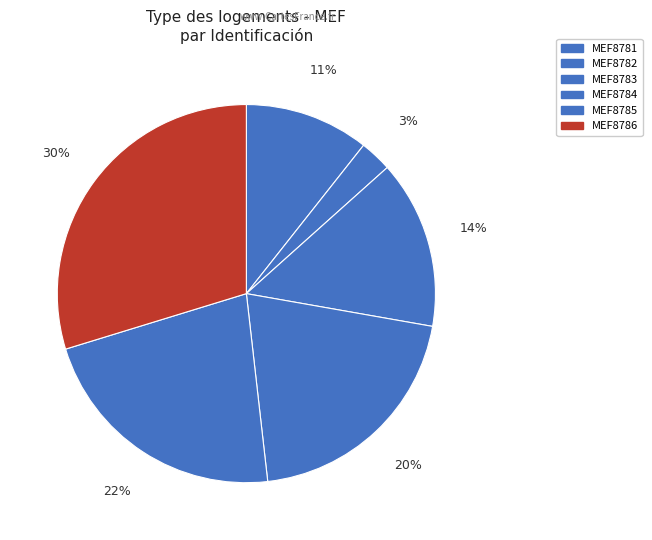

Count the number of slices in the pie.

6